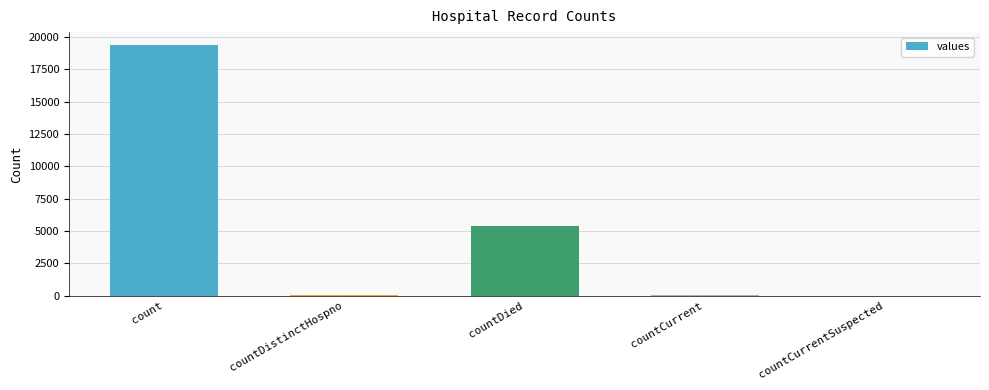

The value at countCurrentSuspected is -12584. True or false?

False